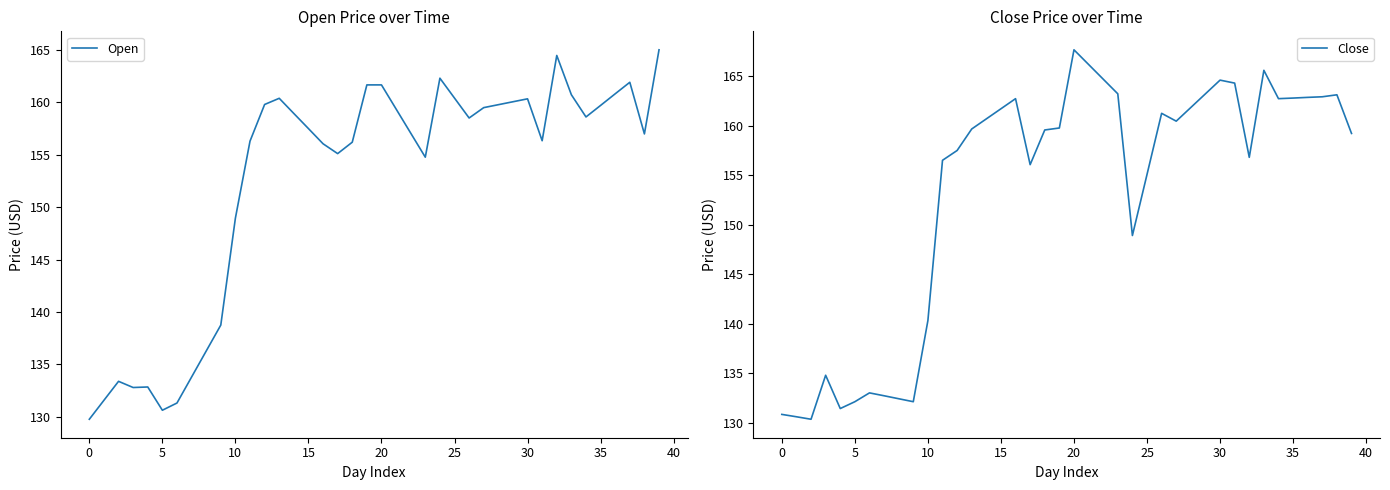

Which category has the lowest value in the Open series?

0